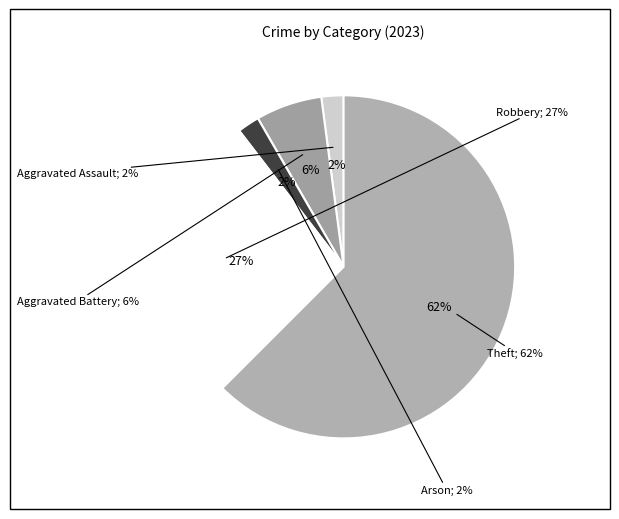

To the nearest percent, what percentage of the pie is Arson?

2%